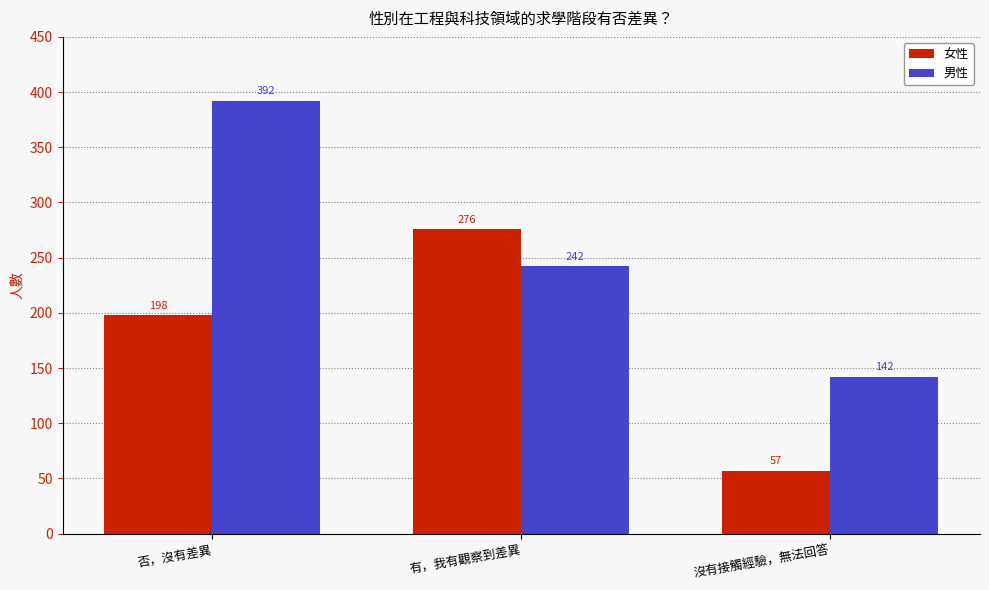

True or false: 男性 has a value of 242 at 有，我有觀察到差異.

True